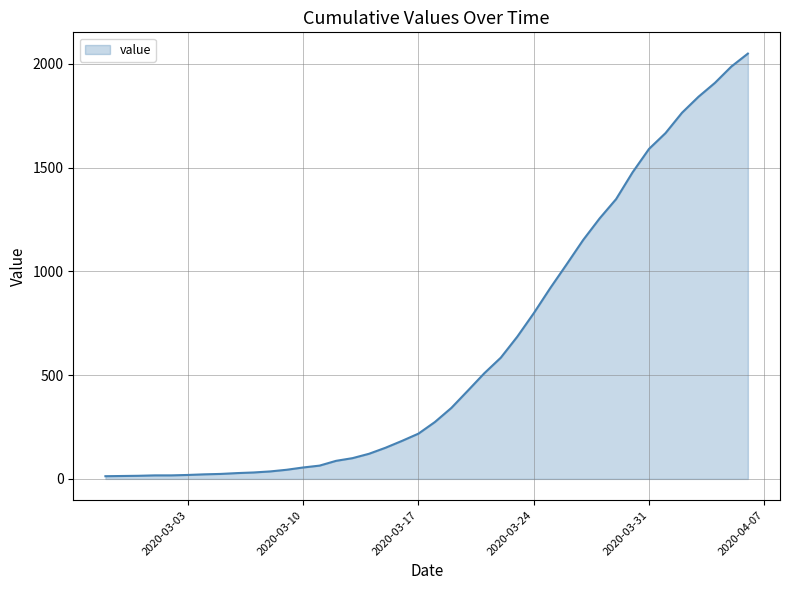

What is the maximum value shown in the chart?

2049